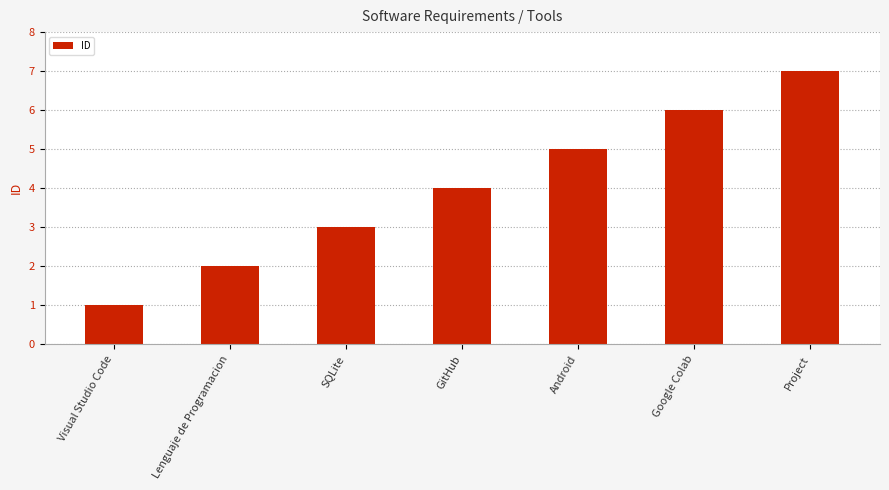

What is the greatest value displayed?

7